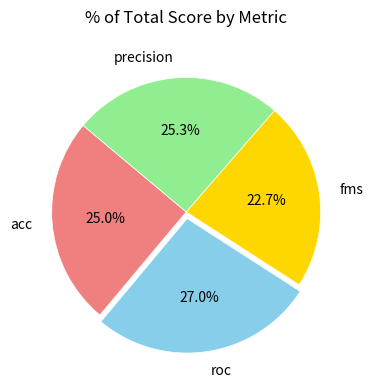

How many slices are in this pie chart?

4